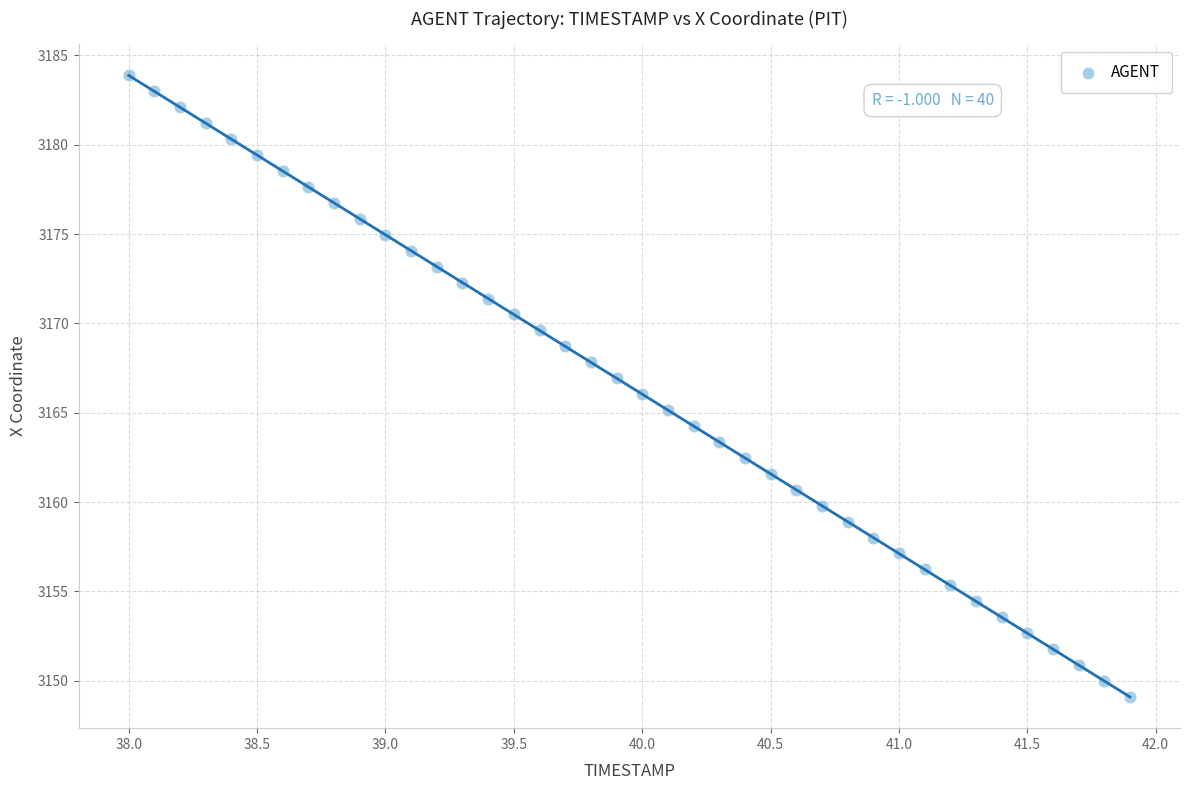

What is the range of X values (max minus min)?

3.9